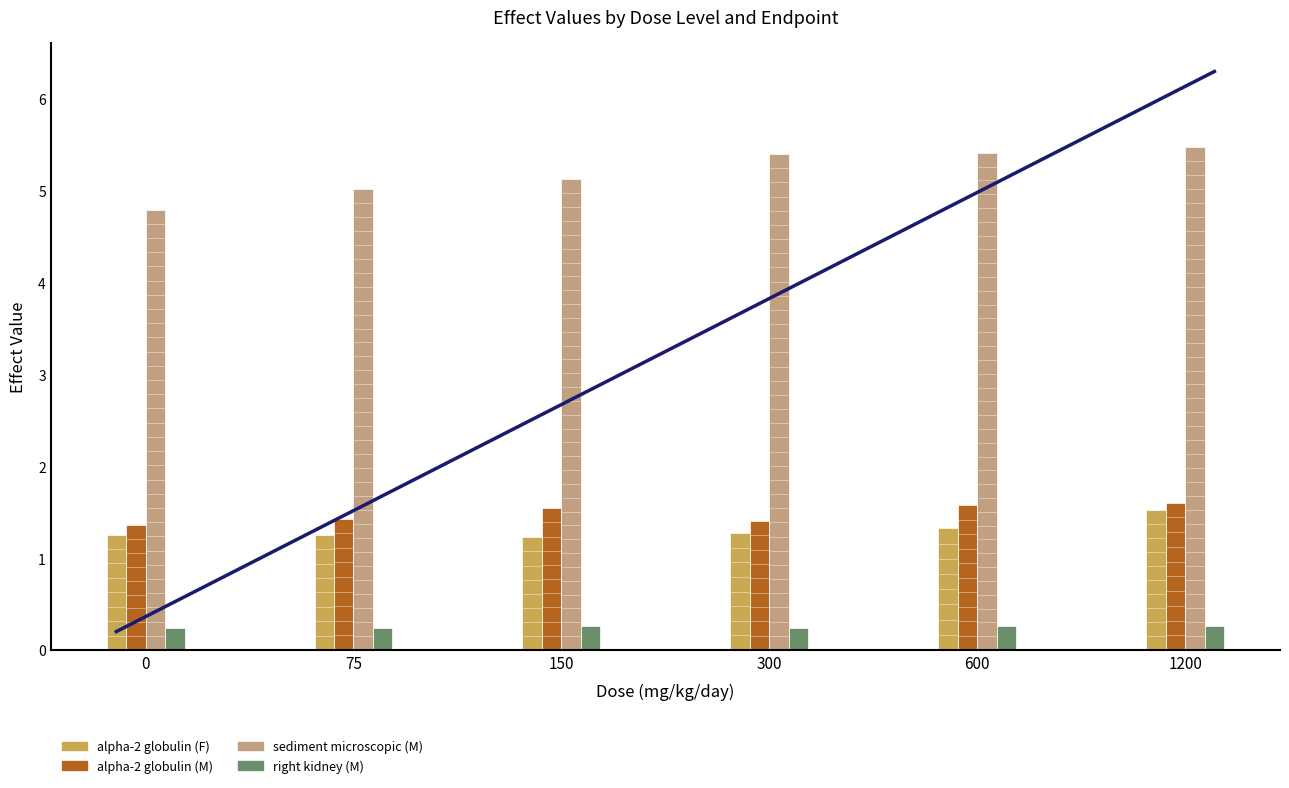

What is the value of the alpha-2 globulin (F) bar at the 3rd from the left?

1.2